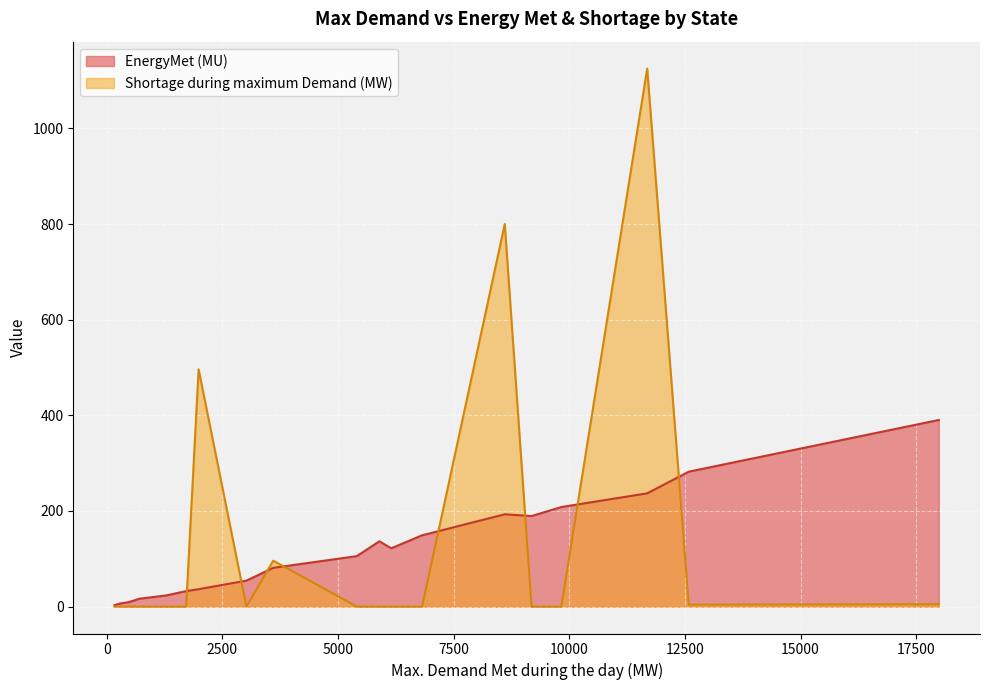

What is the minimum value for EnergyMet (MU)?

3.0